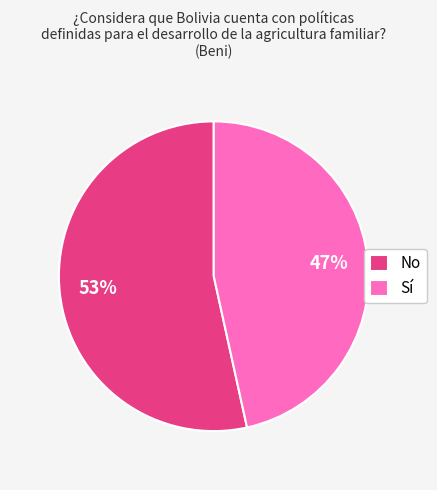

What percentage is the Sí slice, to the nearest percent?

47%